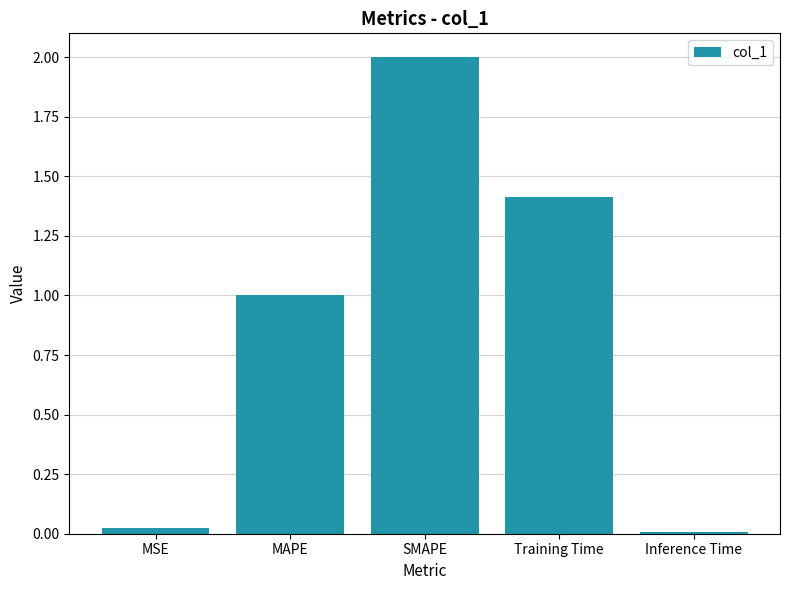

The chart shows a value of 0.4 at Training Time. True or false?

False